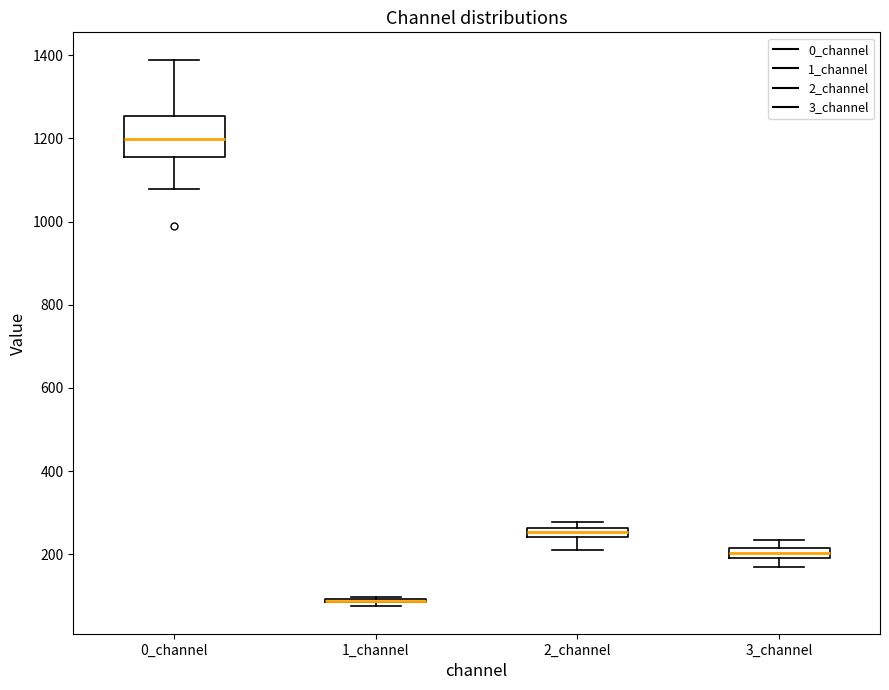

Where does the lower whisker of the box for 0_channel end on the y-axis? The values are not printed on the chart, so give them approximately, as read against the axis.

1080